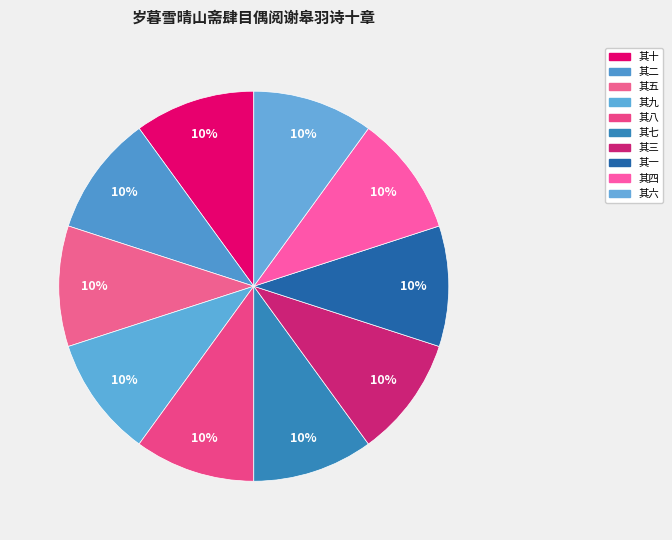

Count the number of slices in the pie.

10